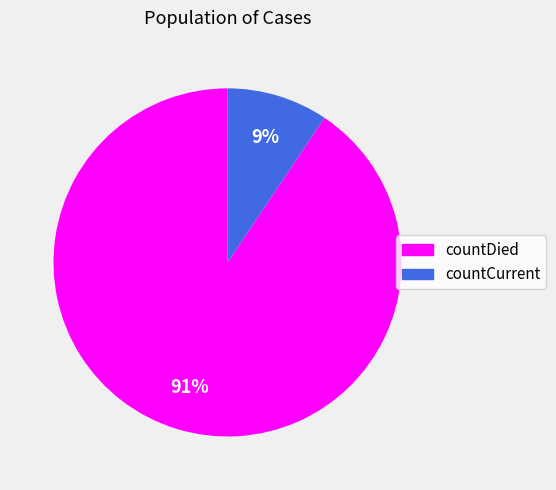

Is the sum of countCurrent and countDied greater than half?

Yes